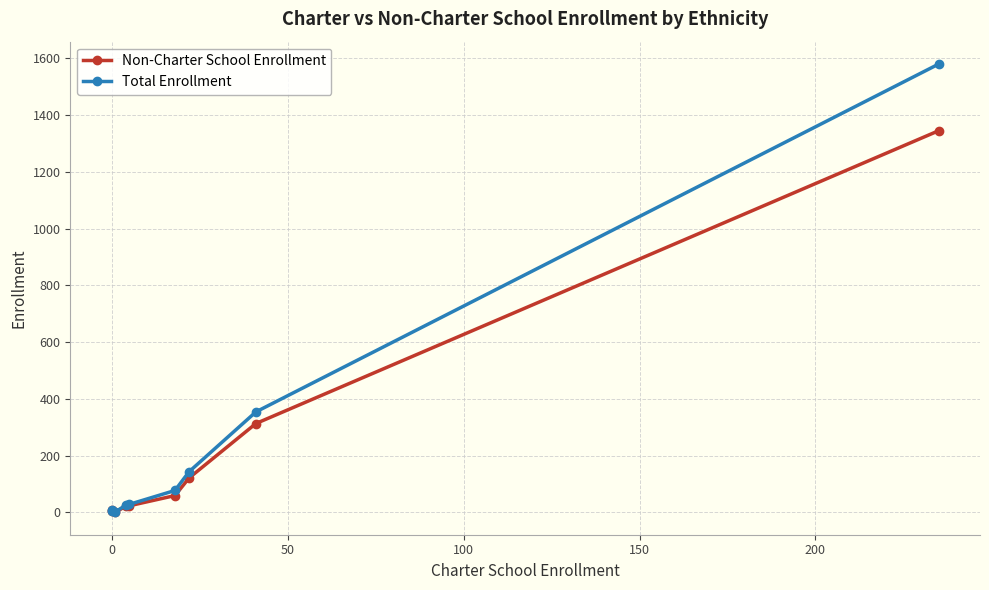

What are all the series names shown in the legend?

Non-Charter School Enrollment, Total Enrollment